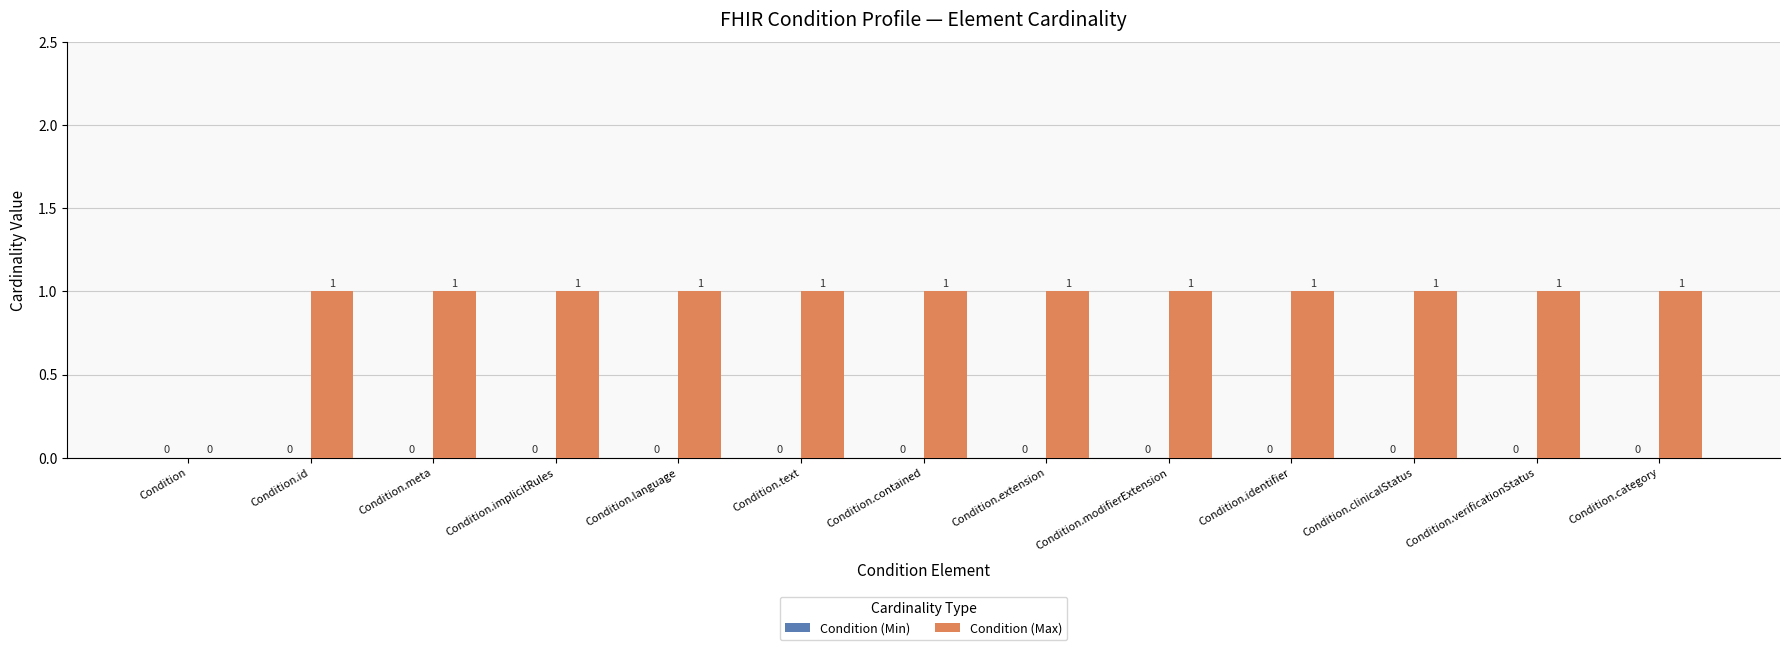

The chart shows a value of 1 at Condition.verificationStatus. True or false?

True